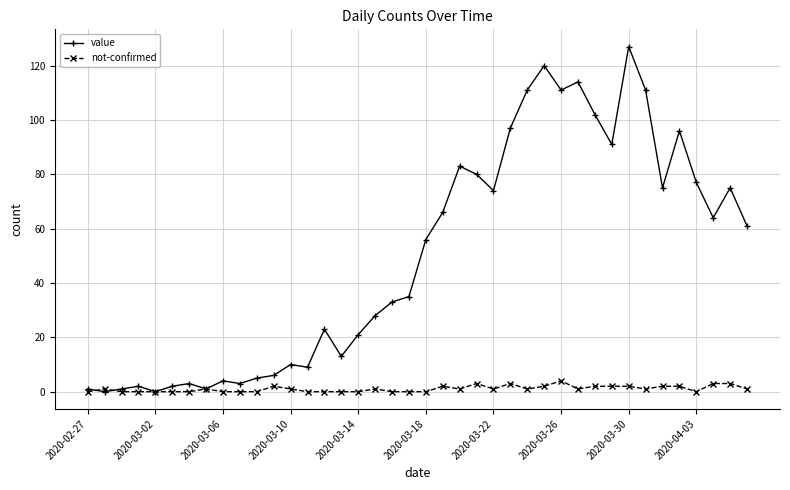

Rank the series by their average value, from highest to lowest.

value, not-confirmed